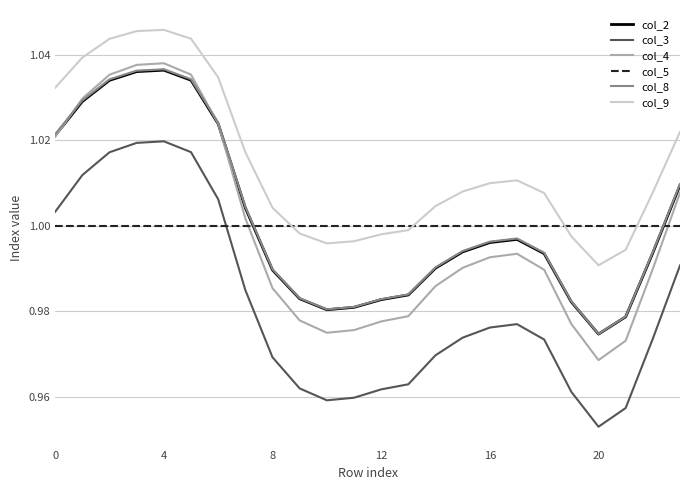

True or false: col_9 and col_4 intersect in this chart.

False